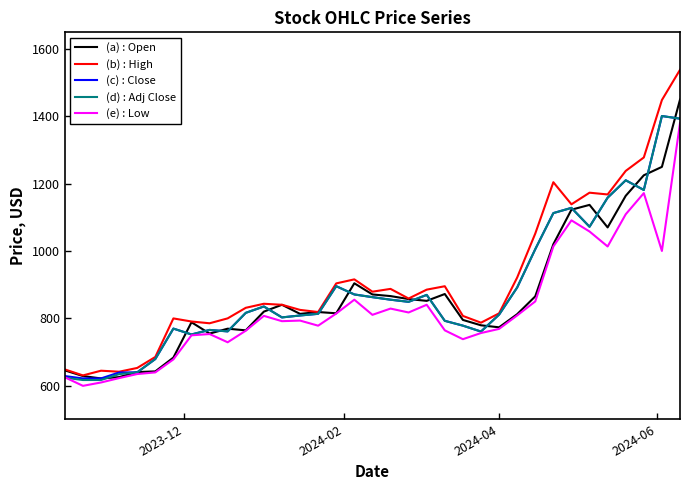

Which series has the largest range (max minus min)?

(b) : High